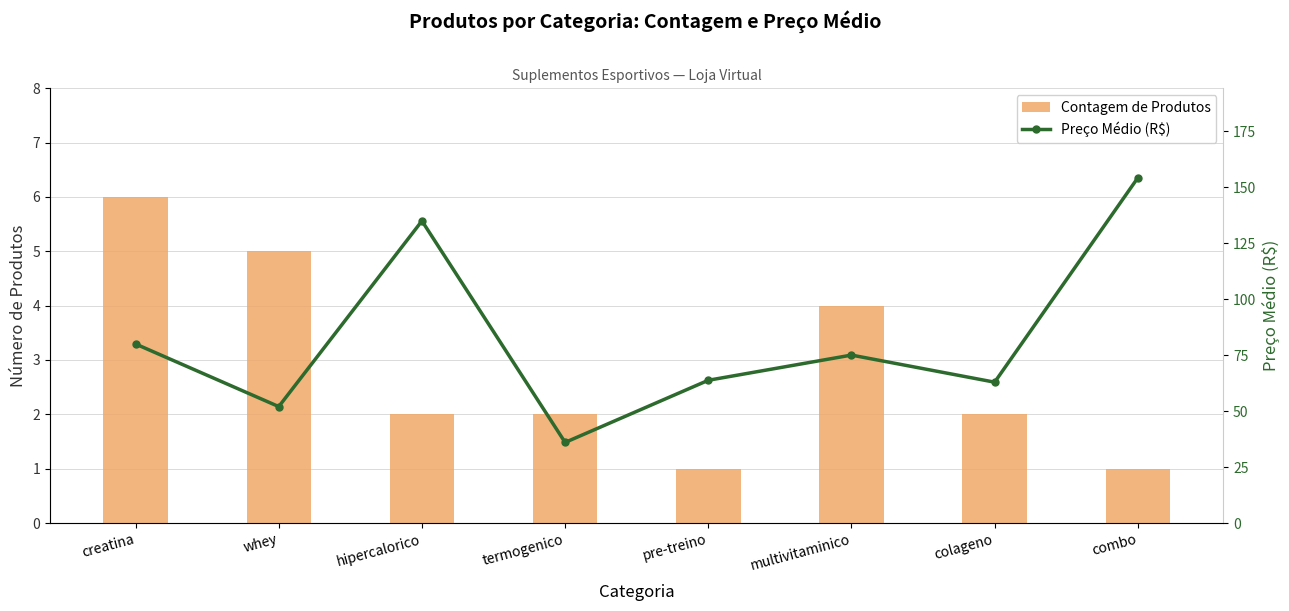

What are all the series names shown in the legend?

Contagem de Produtos, Preço Médio (R$)